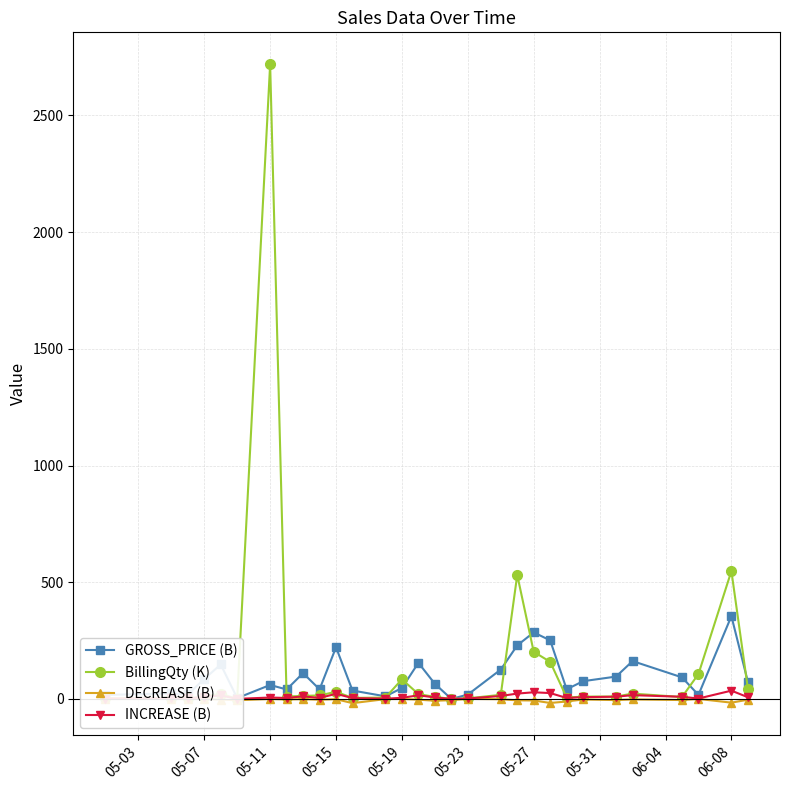

At which label does BillingQty (K) reach its peak?

05-11